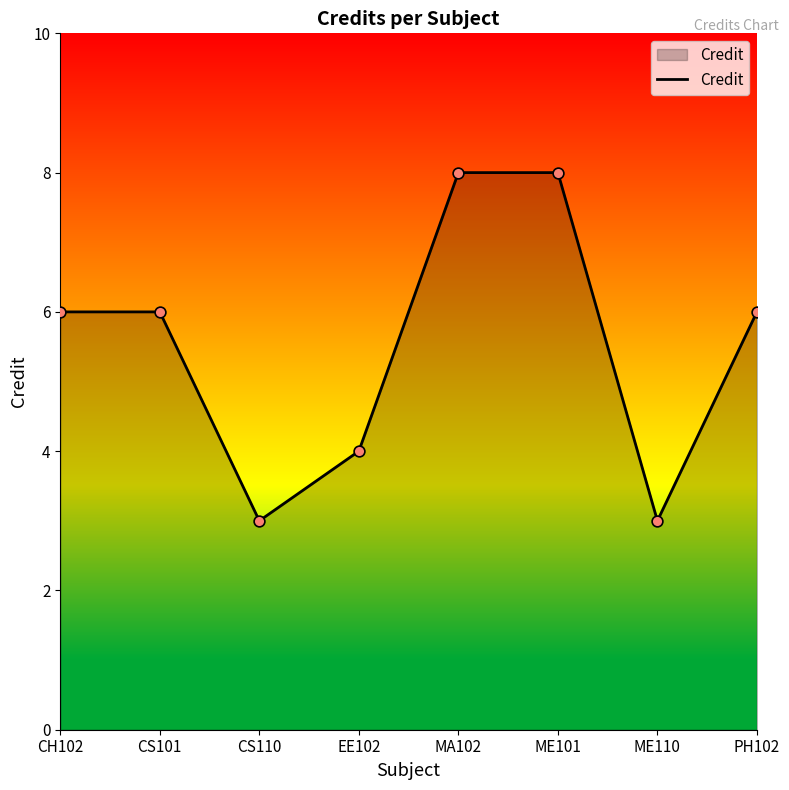

What is the change in value from CH102 to EE102?

-2